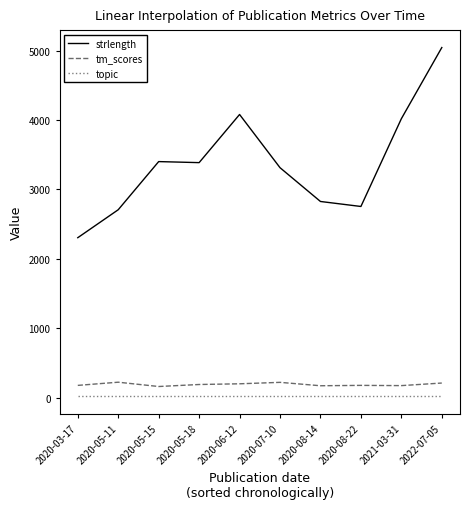

The value of strlength at 2021-03-31 is 1055.2. True or false?

False